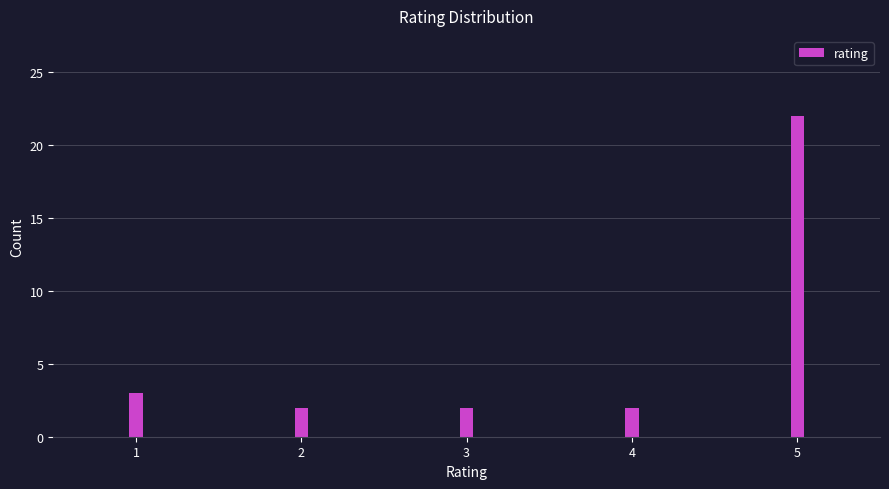

Reading left to right, extract all data points from this chart.

3	2	2	2	22